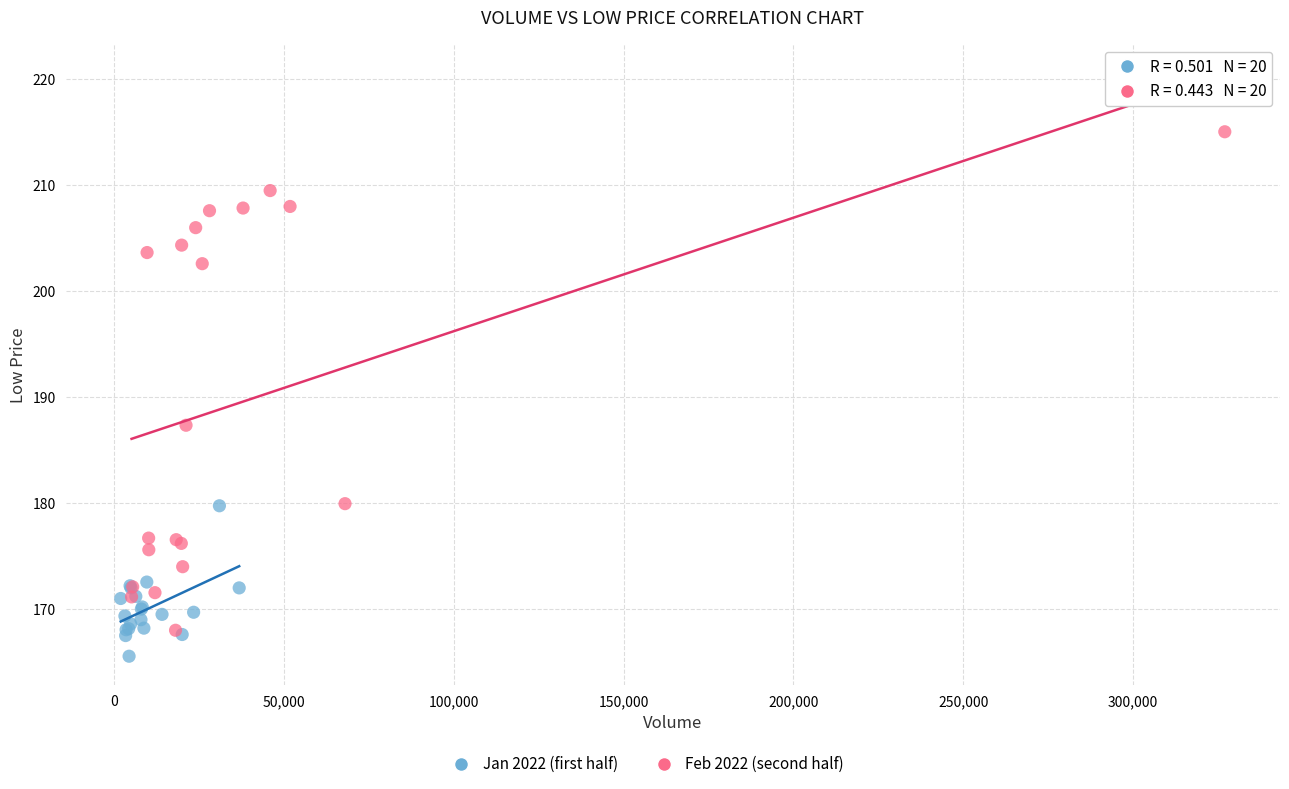

Which series has the largest Y range (max minus min)?

Feb 2022 (second half)